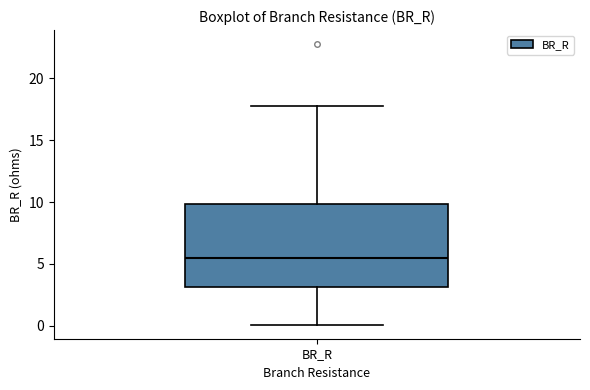

Transcribe this box plot: give where the median line is, the range the box spans, and where the two whiskers end, as read against the y-axis. The values are not printed on the chart, so give them approximately, as read against the axis.

median 5.5, box 3.0 to 10.0, whiskers 0.0 to 17.5